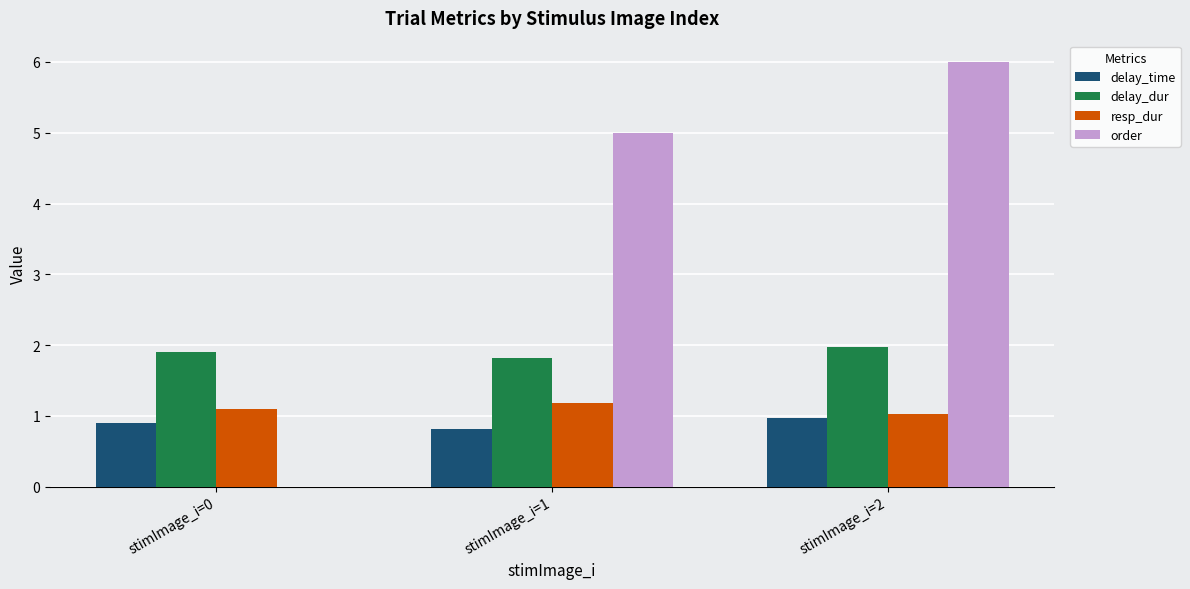

Where is delay_time nearest to the value 0?

stimImage_i=1